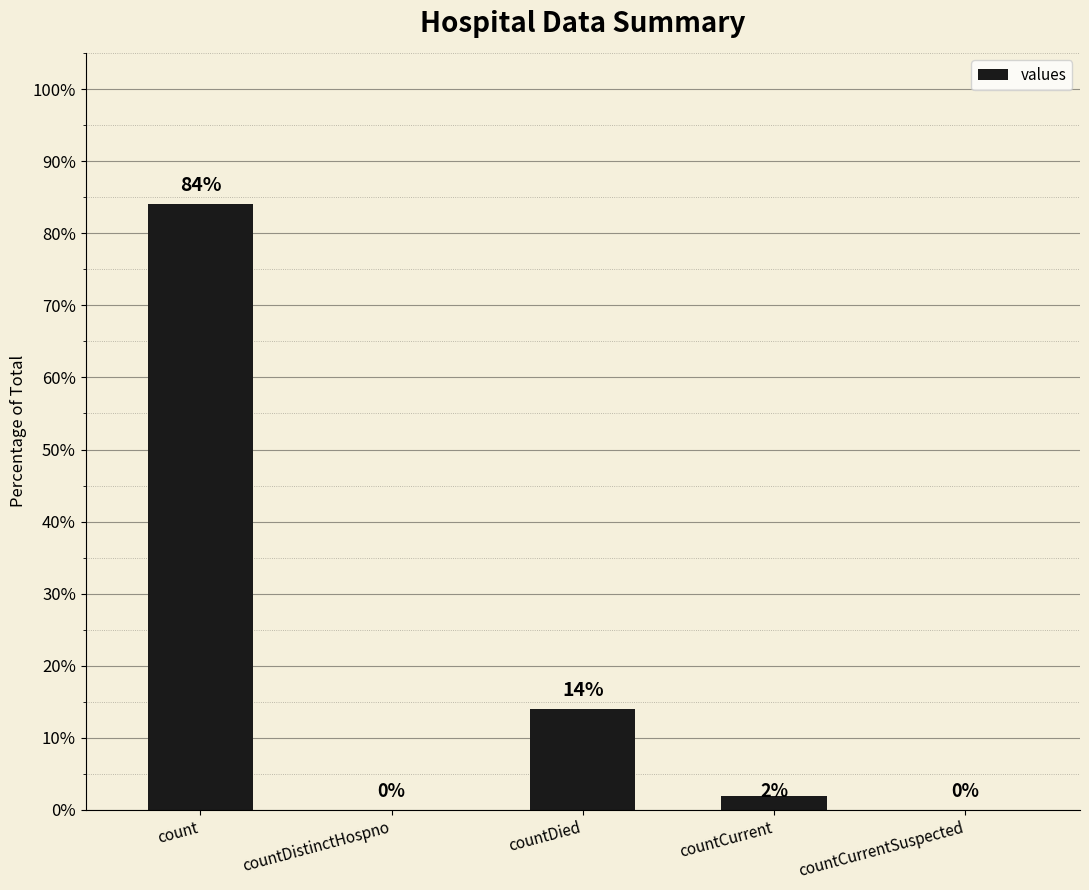

What is the change in value from countDied to countCurrent?

-12.1